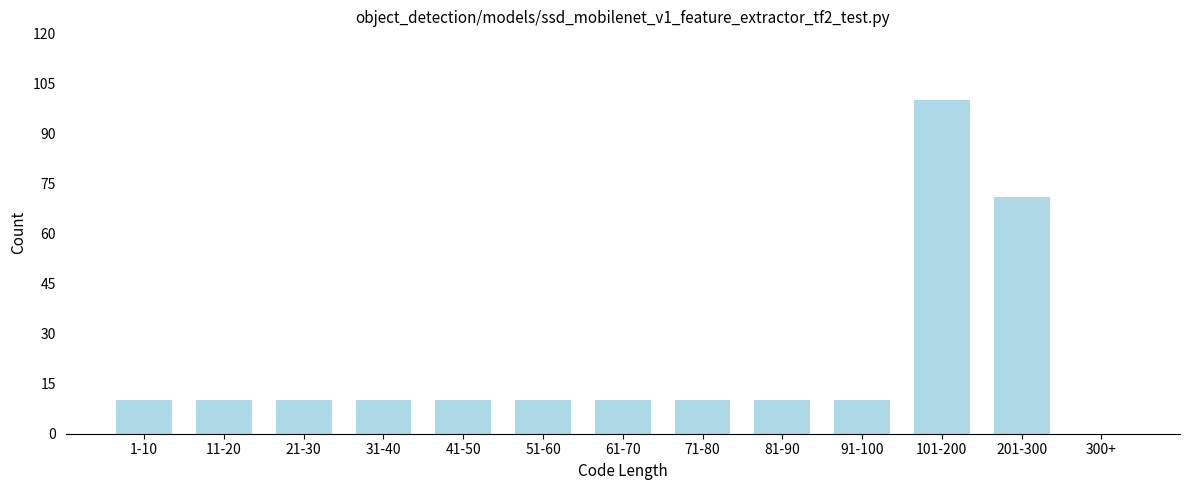

Reading right to left, transcribe all the data shown in this chart.

300+=0	201-300=71	101-200=100	91-100=10	81-90=10	71-80=10	61-70=10	51-60=10	41-50=10	31-40=10	21-30=10	11-20=10	1-10=10